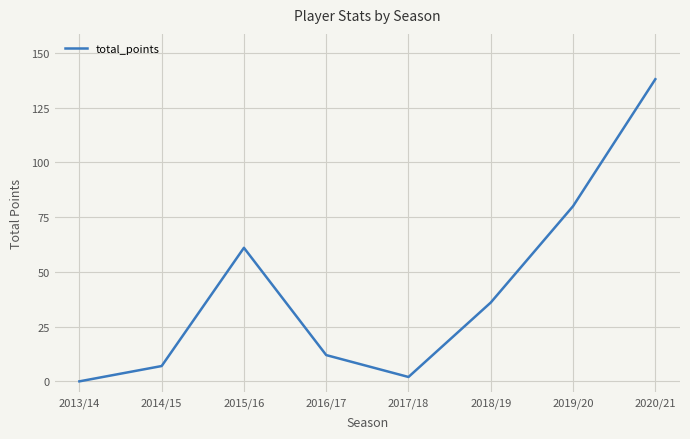

How many series are shown in this chart?

1